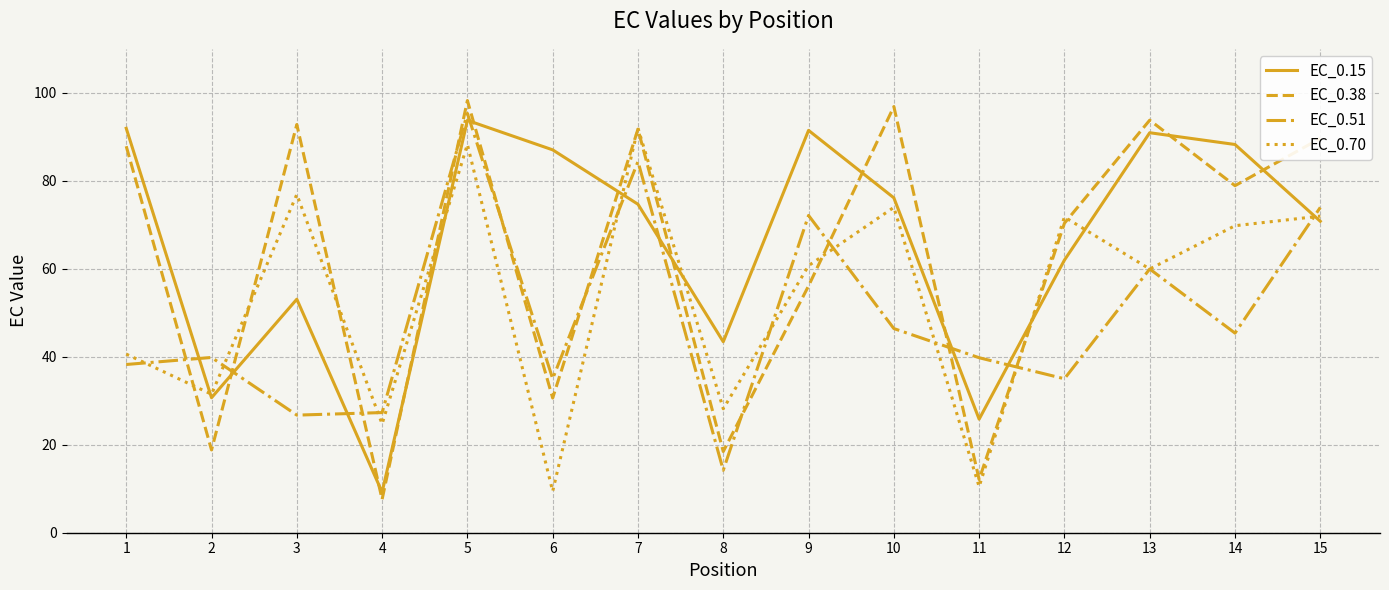

What is the total value across all series at 14?

282.3